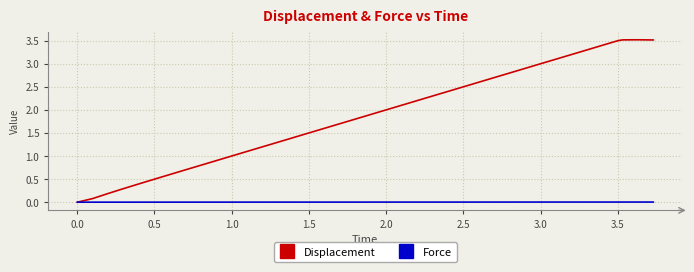

Which series has the largest total across all categories?

Displacement